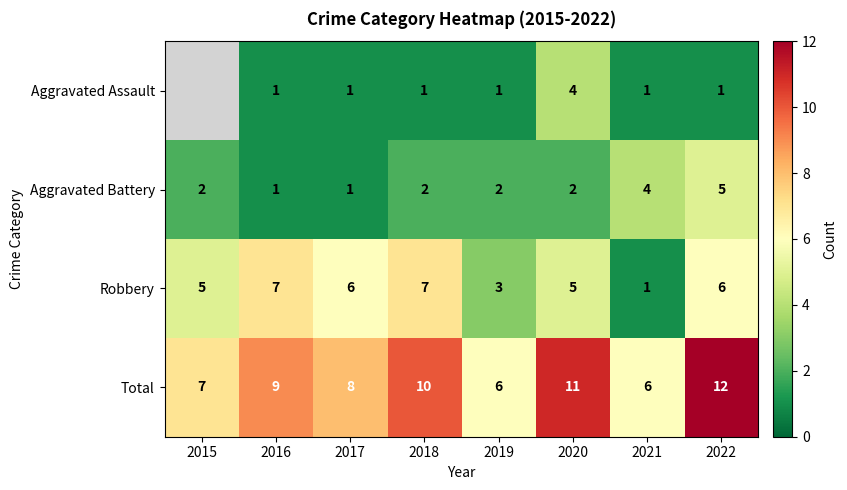

What is the greatest value displayed?

12.0